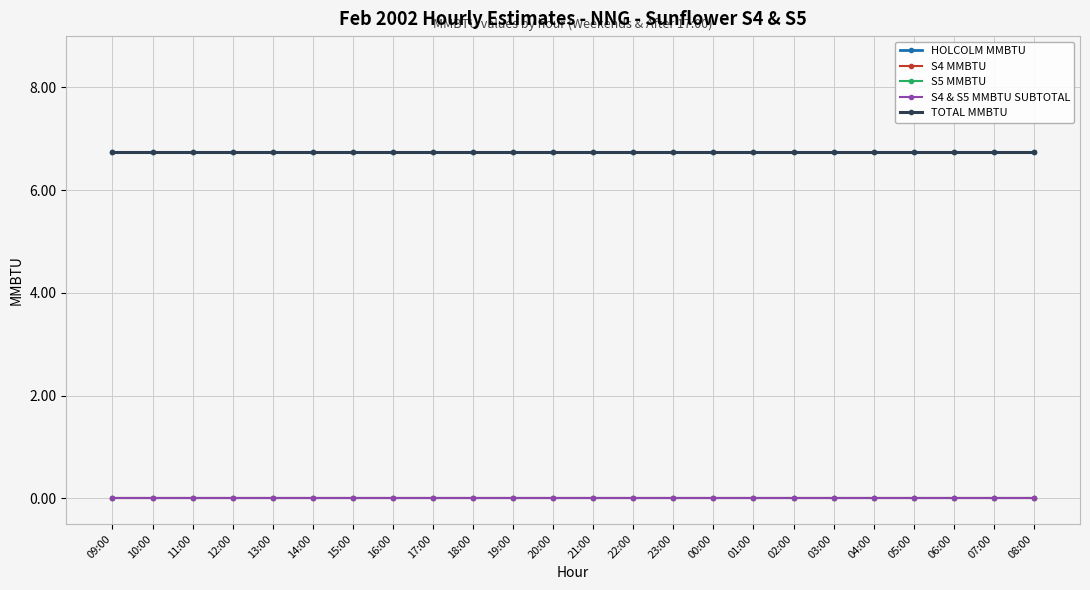

Which series has the largest total across all categories?

HOLCOLM MMBTU